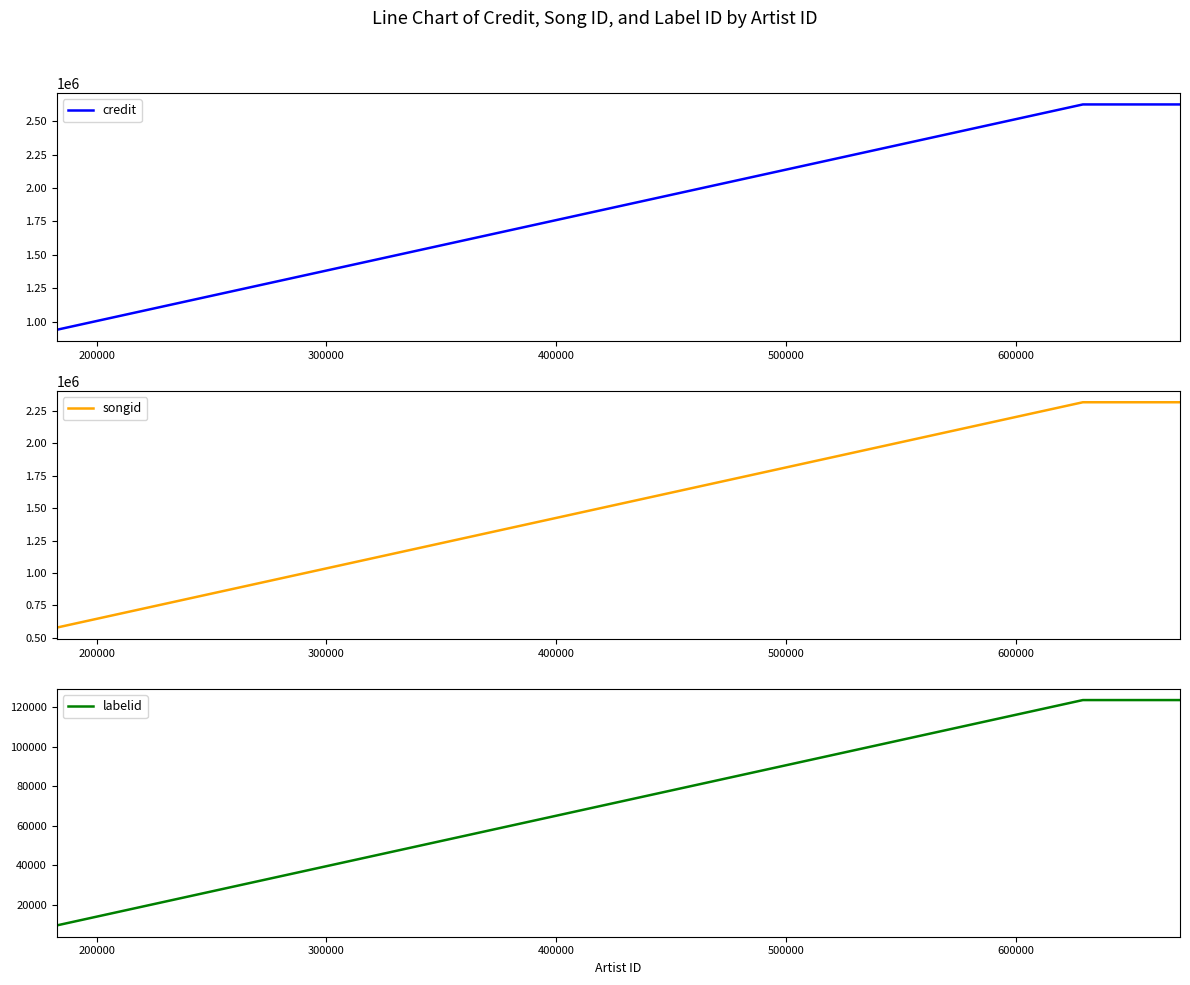

What is the minimum value for credit?

938085